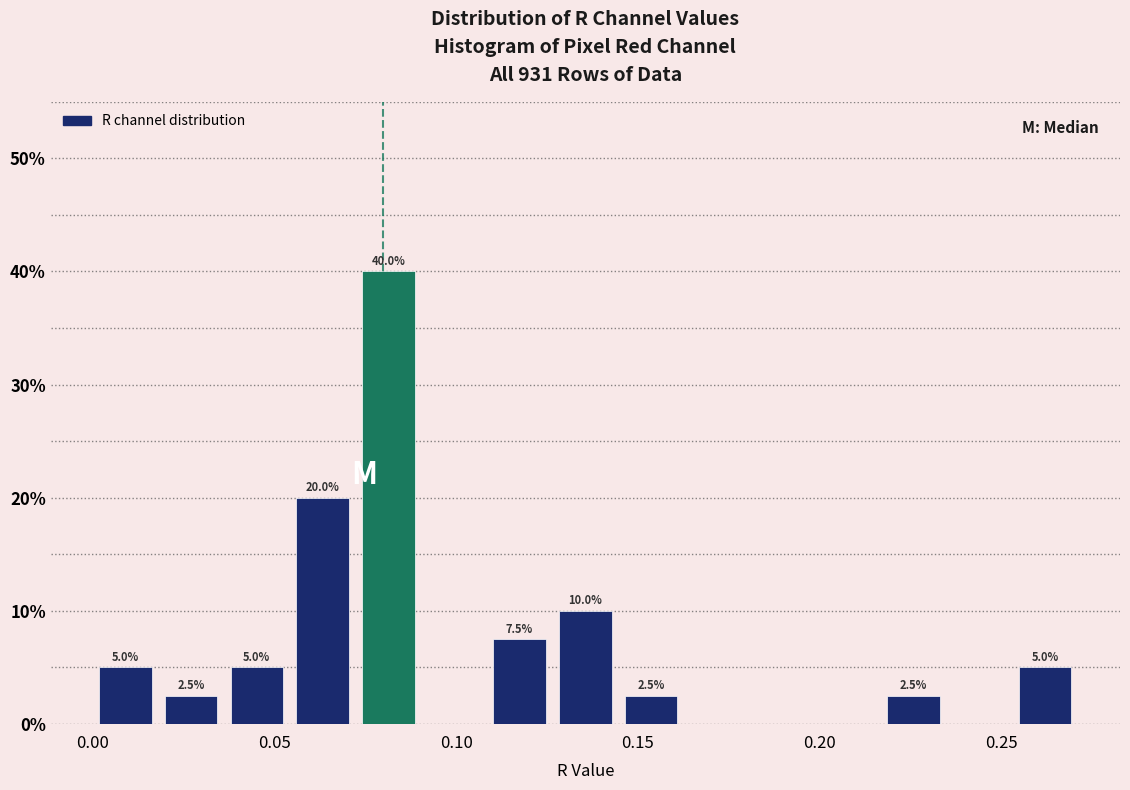

Read against the x-axis, roughly where is the centre of the tallest bar?

0.080